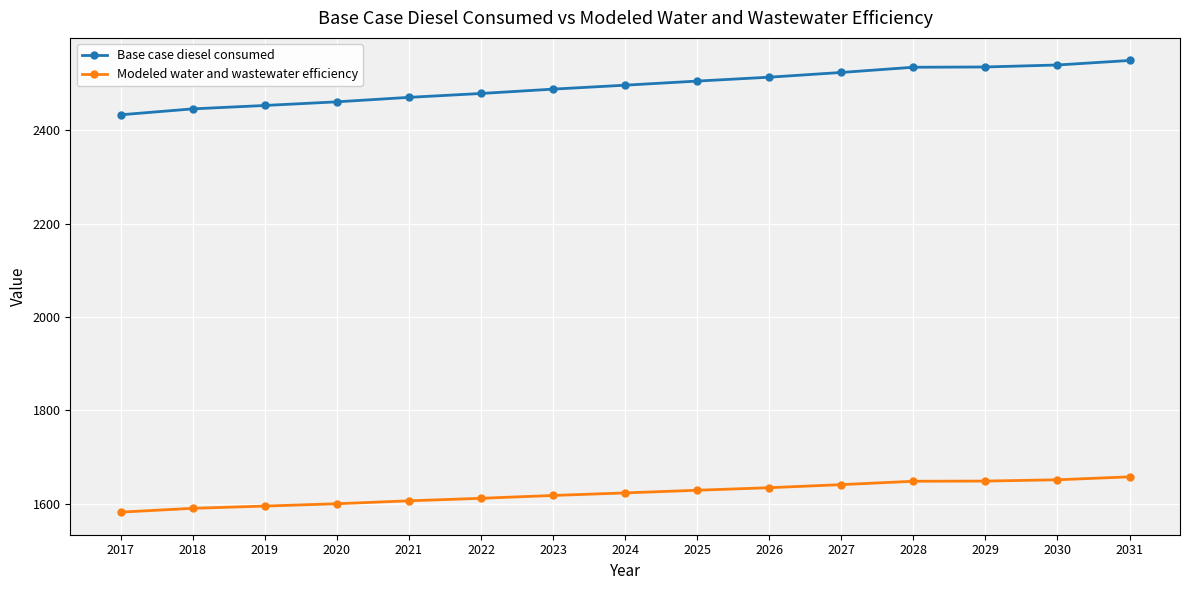

What is the difference between the highest and lowest values at 2020?

861.4